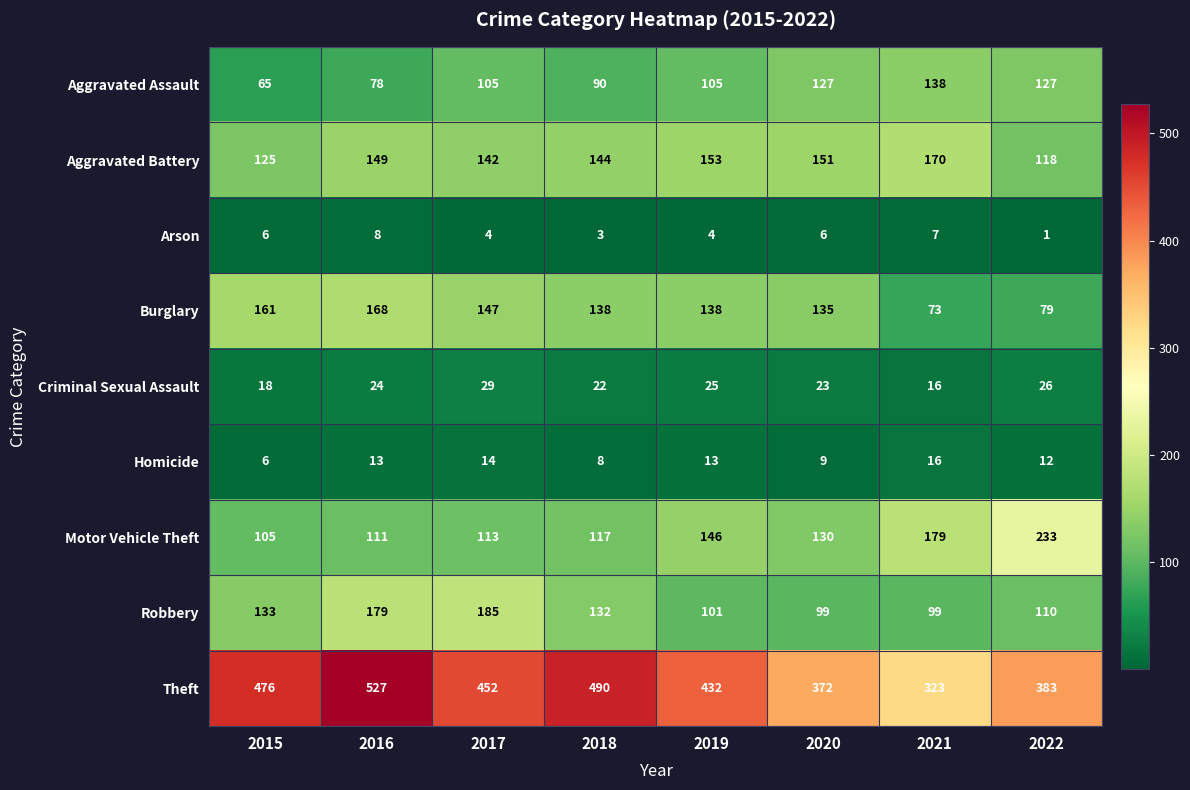

True or false: Aggravated Assault has a value of 25 at 2016.

False